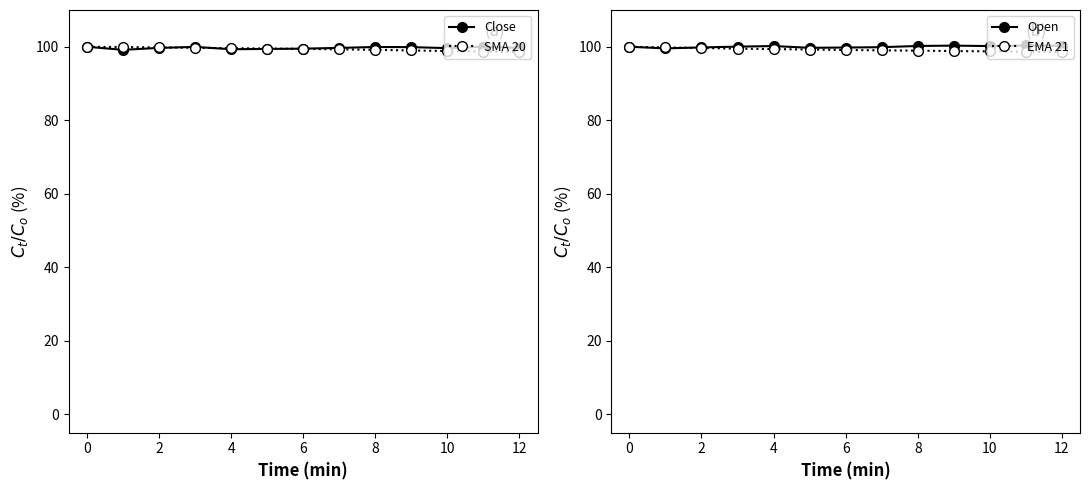

True or false: Open has more than 1 interior local peaks.

True